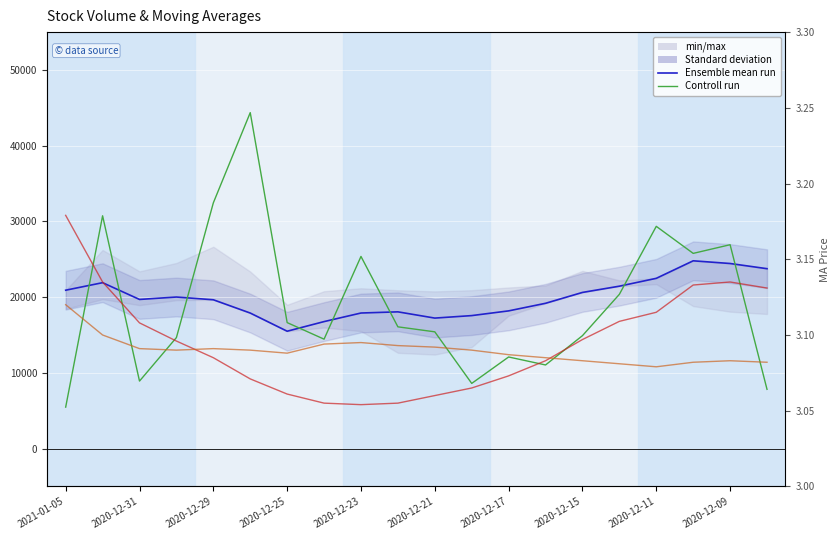

The ma10 series shows 5.0 at 2020-12-31. True or false?

False